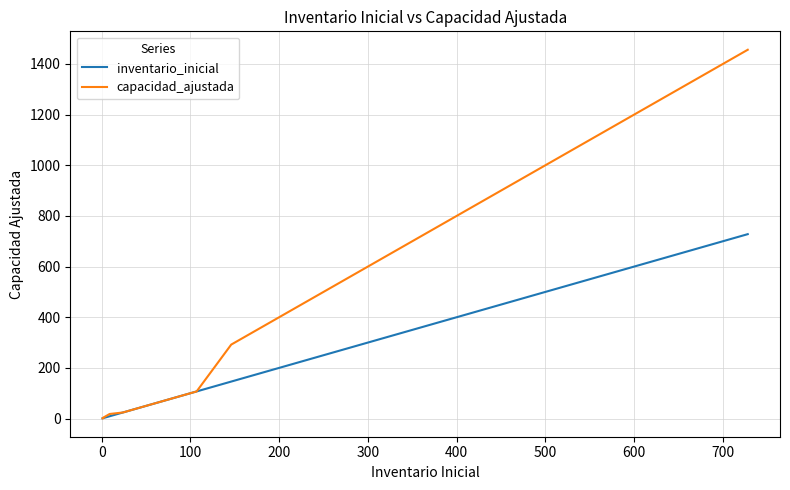

True or false: capacidad_ajustada and inventario_inicial cross at least once.

False